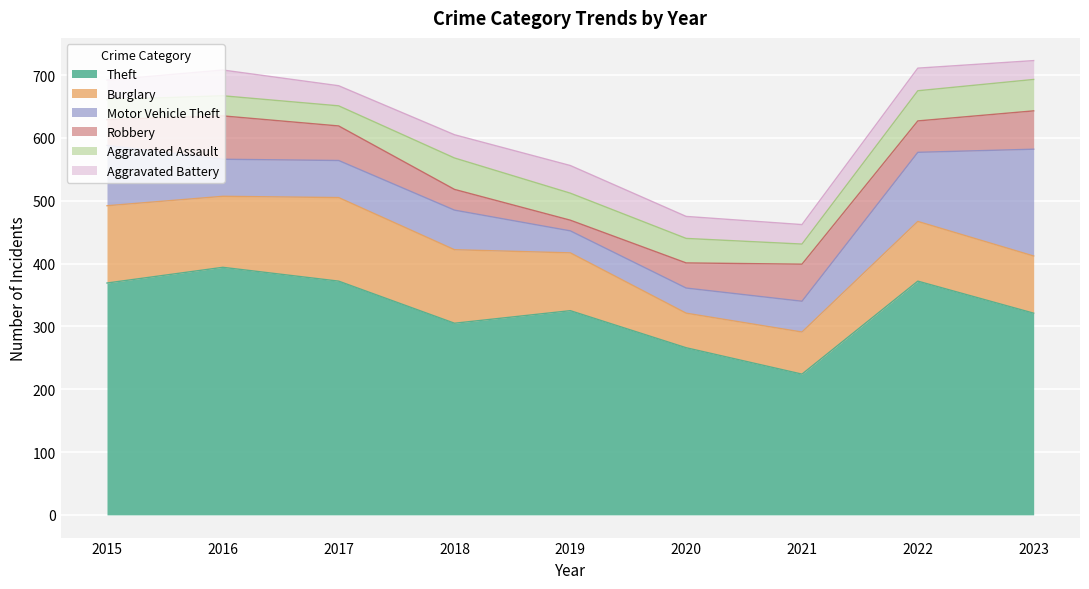

What is the minimum value shown in the chart?

17